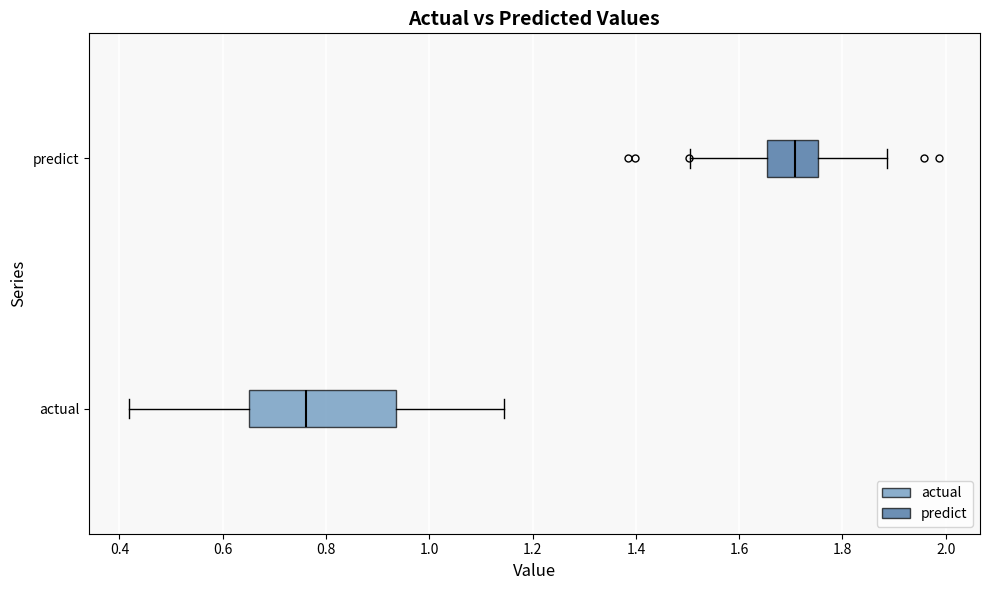

Which box has the furthest to the right median line?

predict